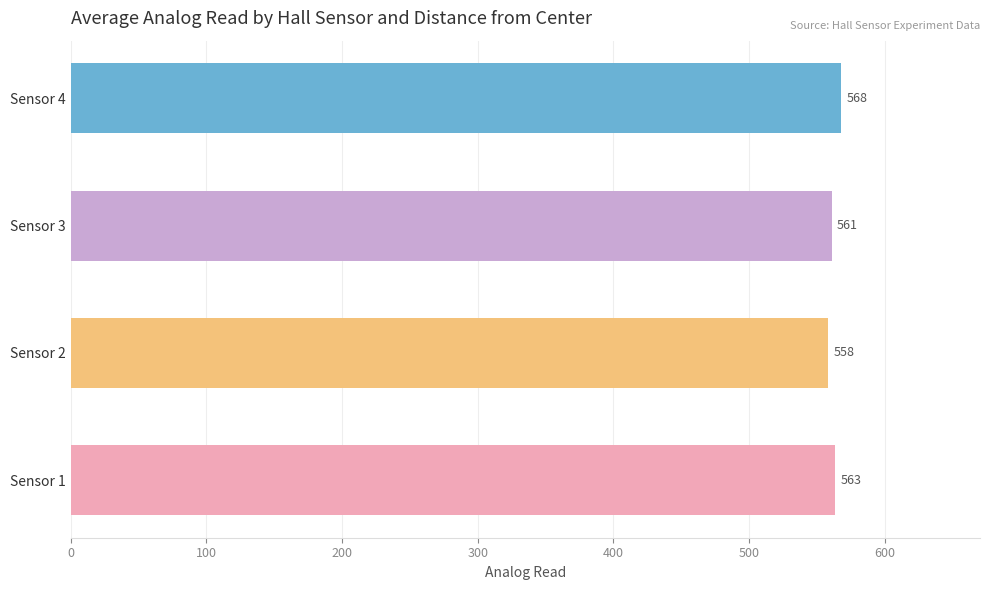

Which label corresponds to the smallest value in the chart?

Sensor 2